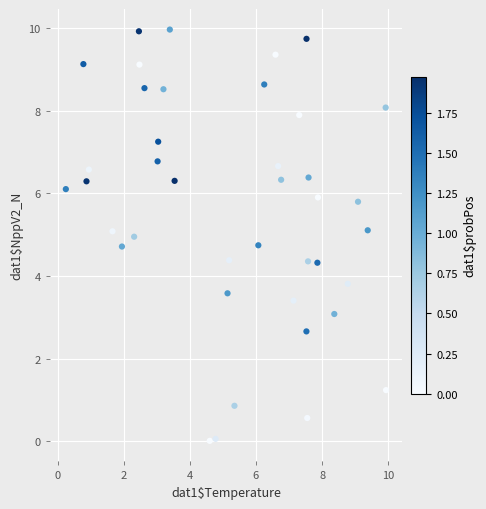

What is the range of X values (max minus min)?

9.7